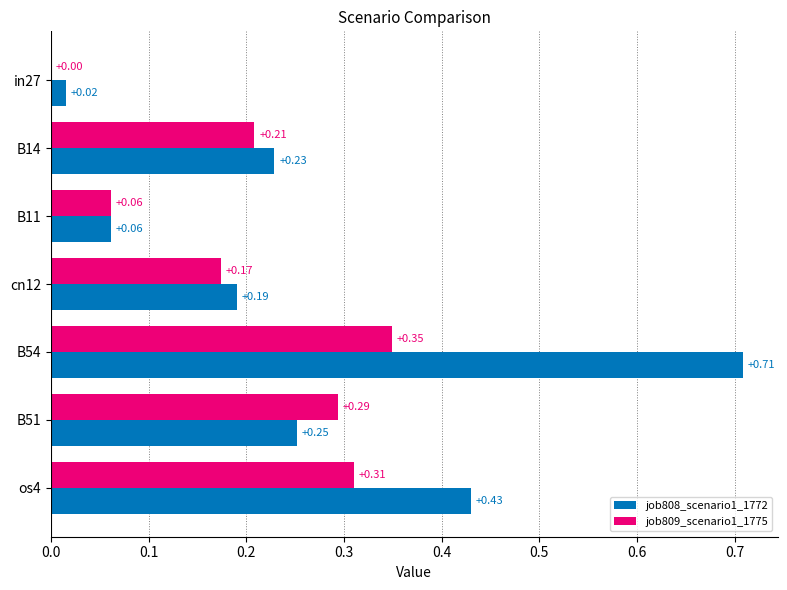

Which series changed the most between cn12 and B54?

job808_scenario1_1772